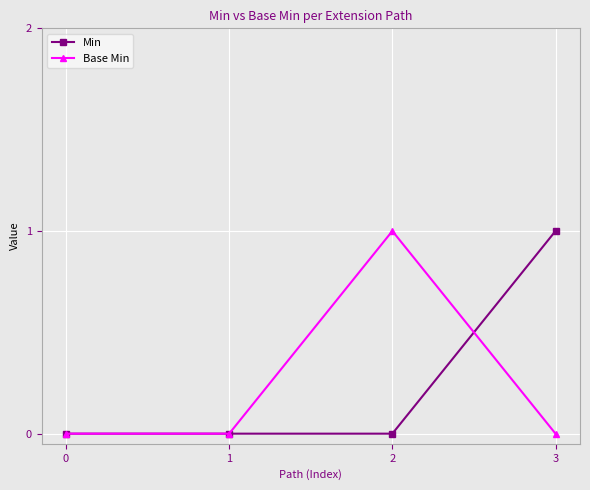

True or false: Base Min has more than 0 points higher than both neighbors.

True